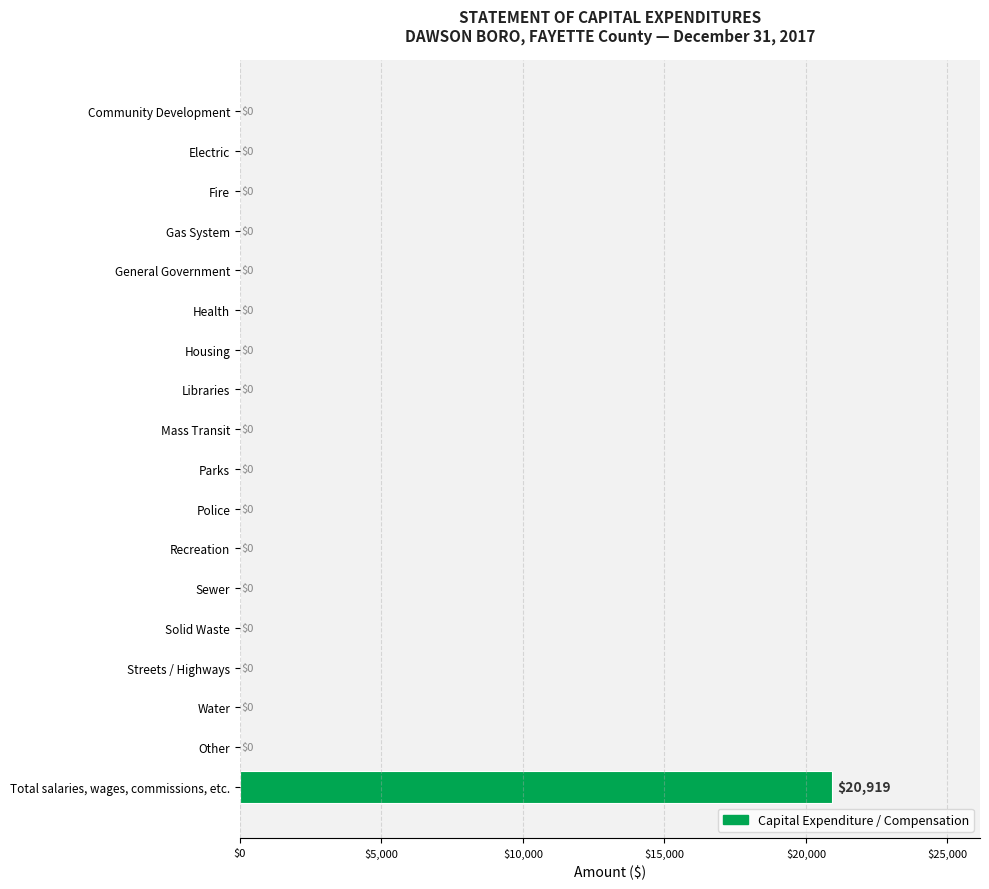

What is the sum of the values at Police and Total salaries, wages, commissions, etc.?

20919